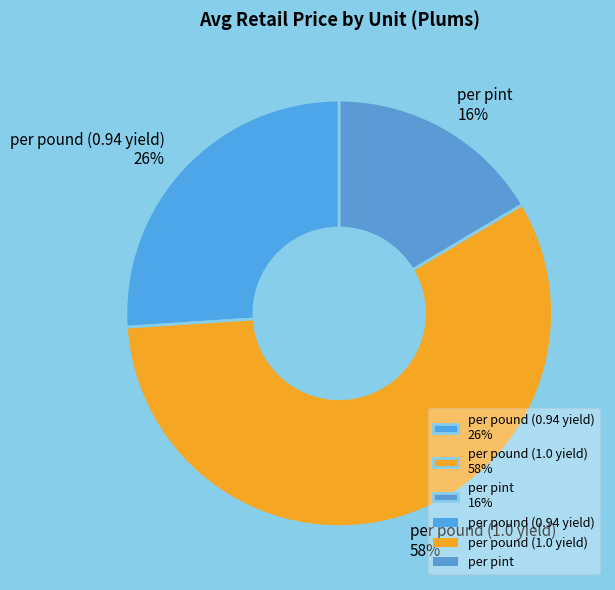

Which has a higher value, per pound (1.0 yield) 58% or per pint 16%?

per pound (1.0 yield) 58%